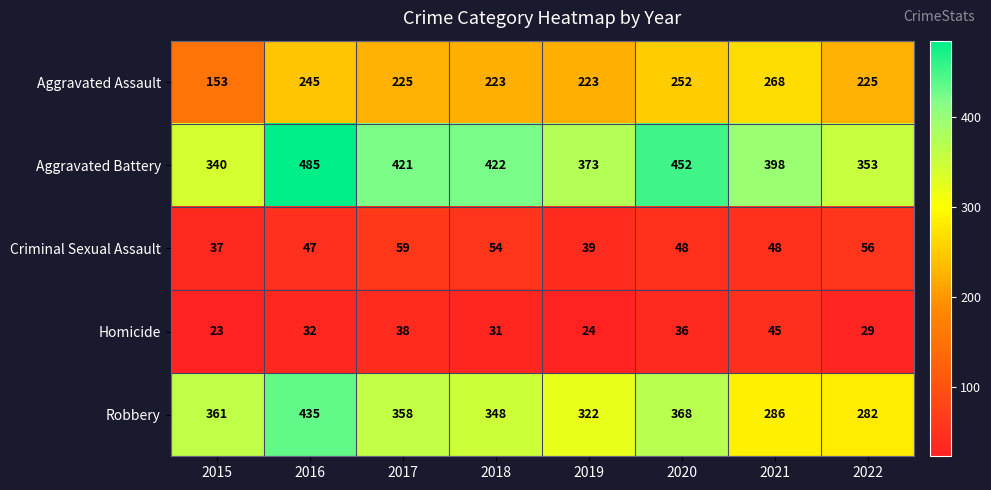

How many categories are shown in the chart?

8